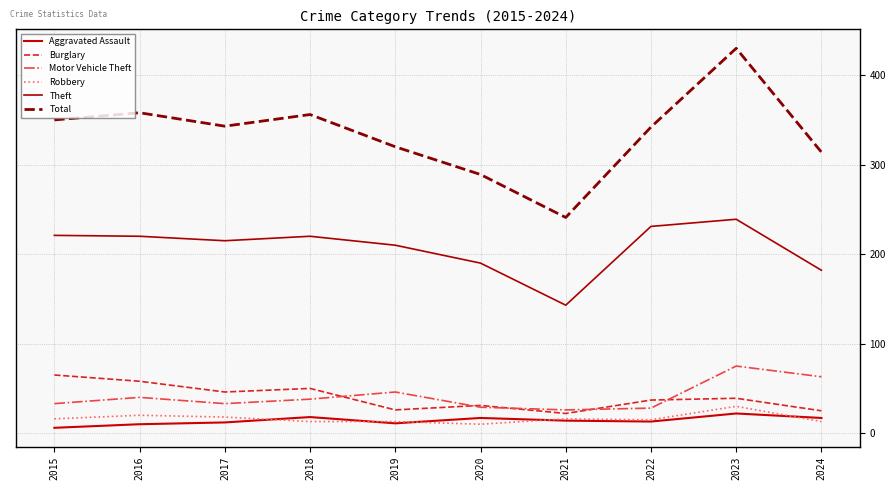

True or false: Robbery and Motor Vehicle Theft intersect in this chart.

False